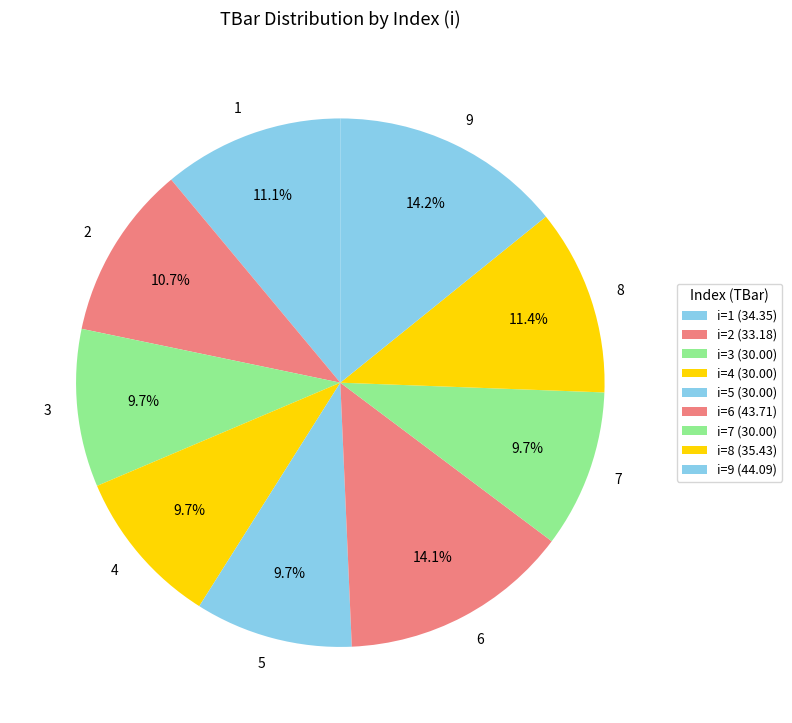

Count the number of slices in the pie.

9